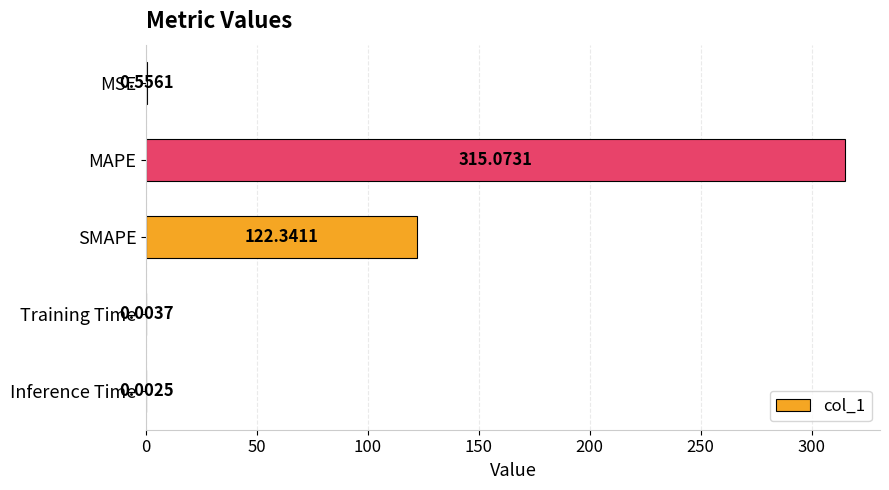

Which category has the highest value across all series?

MAPE